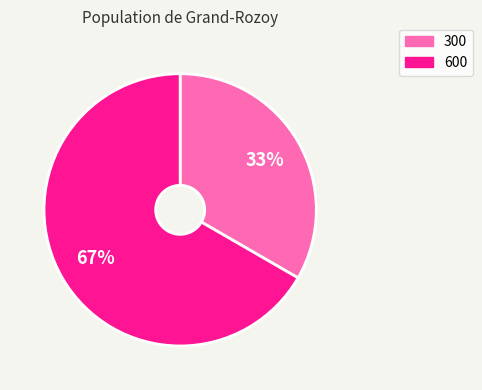

Do 300 and 600 together represent more than half of the pie?

Yes